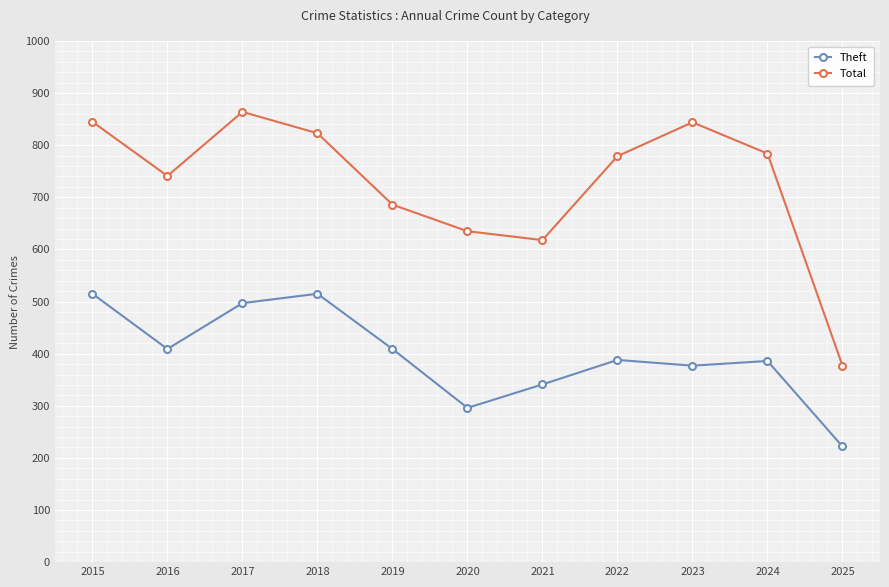

True or false: Theft and Total intersect in this chart.

False